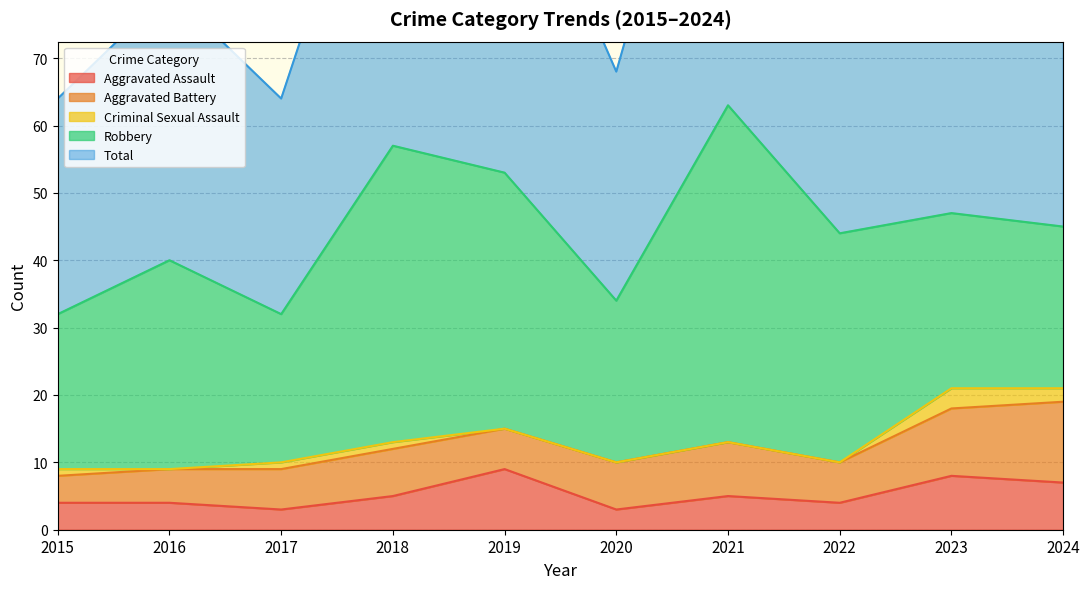

True or false: Robbery and Criminal Sexual Assault intersect in this chart.

False